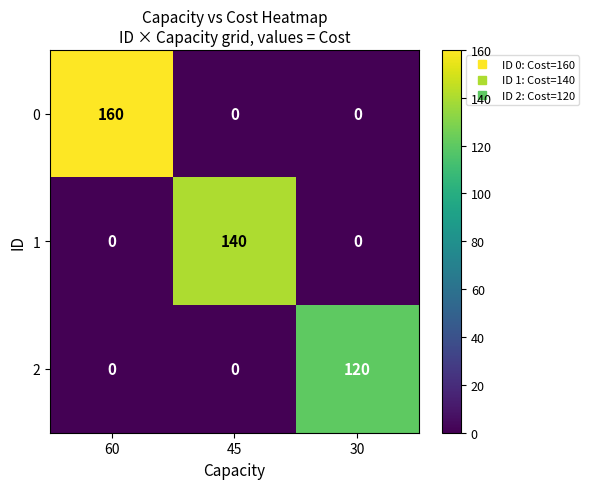

Which category has the highest value in the 0 series?

60